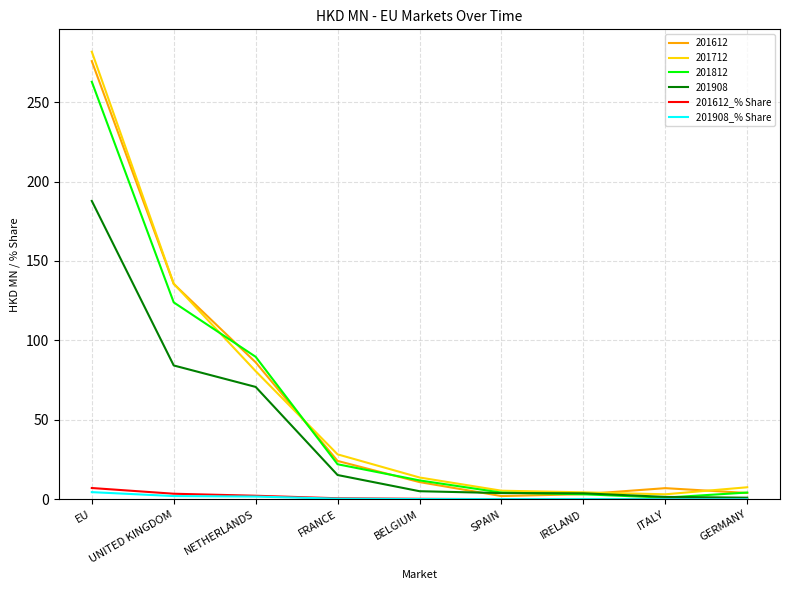

What is the difference between the second highest and minimum values in the 201612_% Share series?

3.4